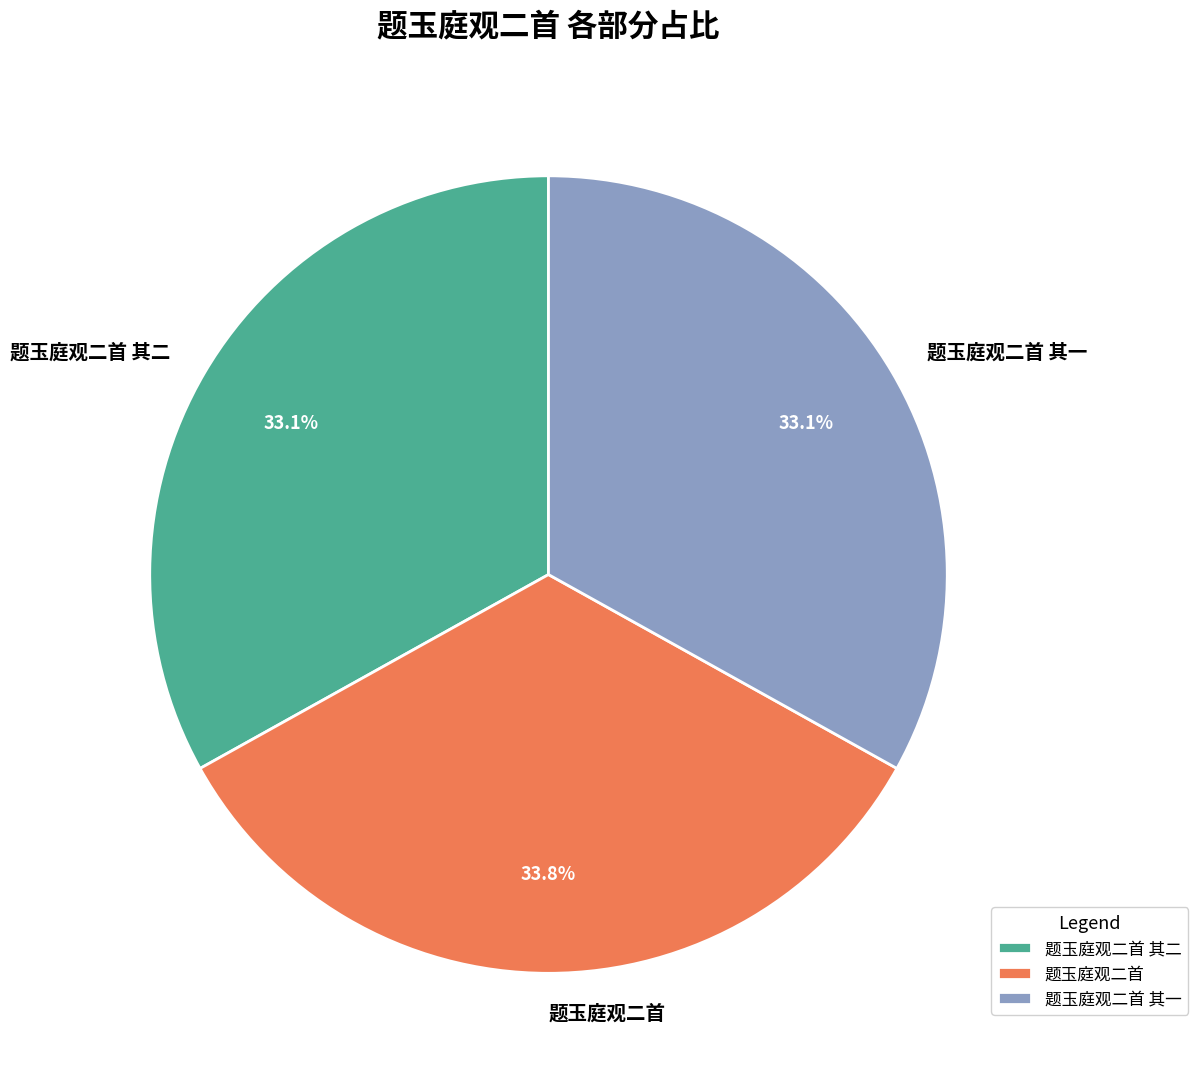

Combined, what portion of the pie is 题玉庭观二首 and 题玉庭观二首 其二?

66.9%